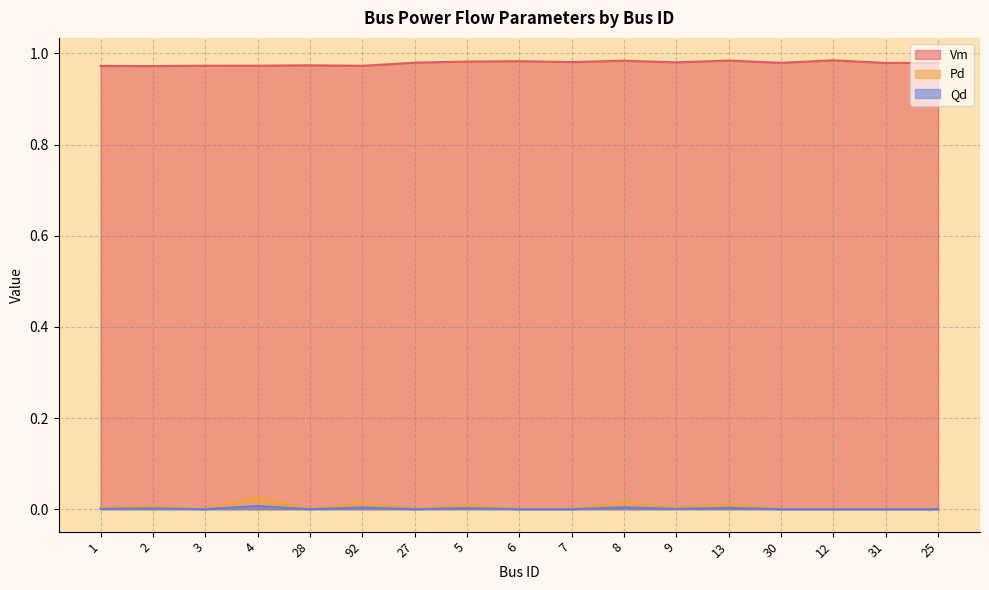

True or false: Vm and Qd cross at least once.

False